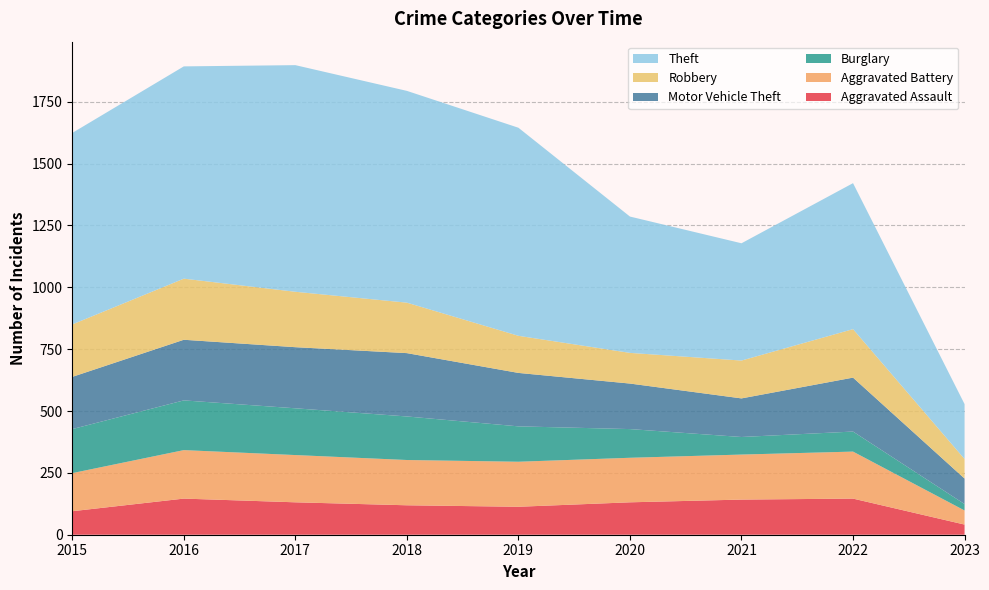

Reading right to left, extract all data points from this chart.

Aggravated Assault: 41	146	142	131	113	119	131	146	95
Aggravated Battery: 57	190	182	180	182	183	191	196	154
Burglary: 26	81	71	116	143	176	189	201	178
Motor Vehicle Theft: 103	218	156	184	216	256	247	245	211
Robbery: 79	196	153	124	150	204	224	247	212
Theft: 222	590	474	551	841	856	916	858	774